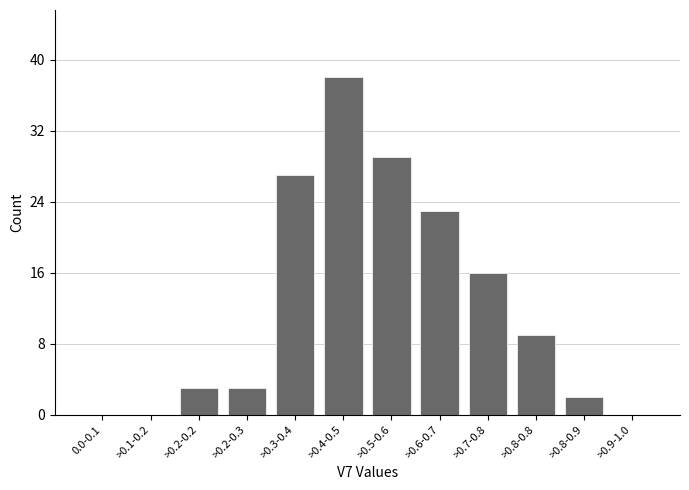

Reading right to left, transcribe all the data shown in this chart.

>0.9-1.0=0	>0.8-0.9=2	>0.8-0.8=9	>0.7-0.8=16	>0.6-0.7=23	>0.5-0.6=29	>0.4-0.5=38	>0.3-0.4=27	>0.2-0.3=3	>0.2-0.2=3	>0.1-0.2=0	0.0-0.1=0